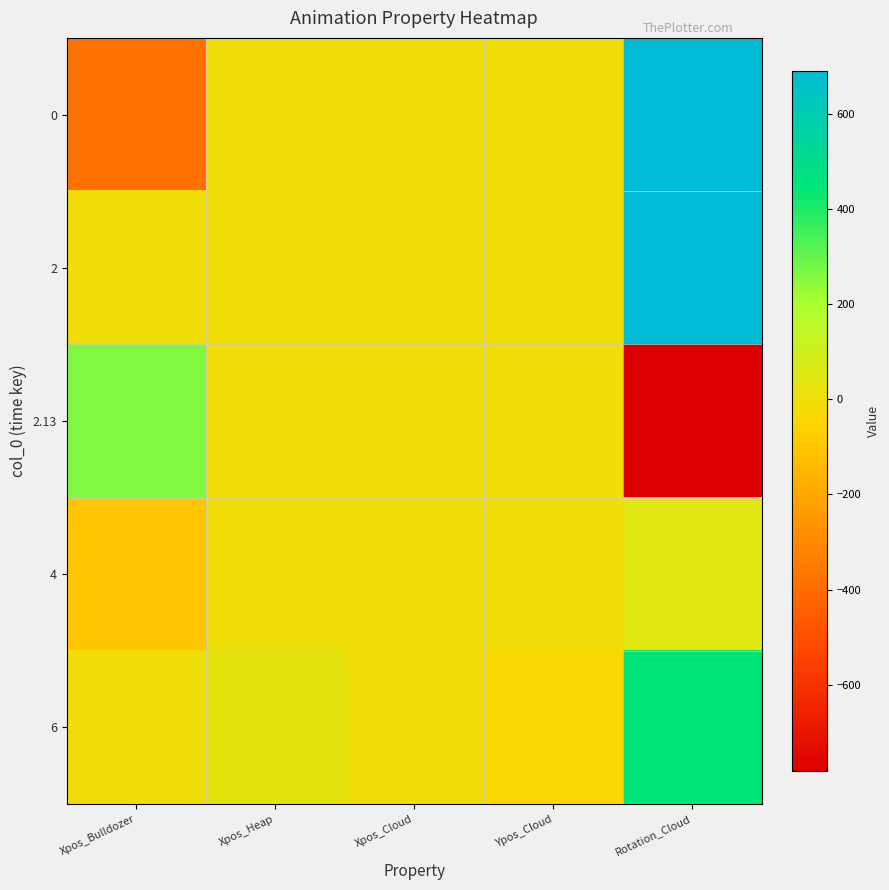

Between Rotation_Cloud and Xpos_Heap, which is larger?

Rotation_Cloud